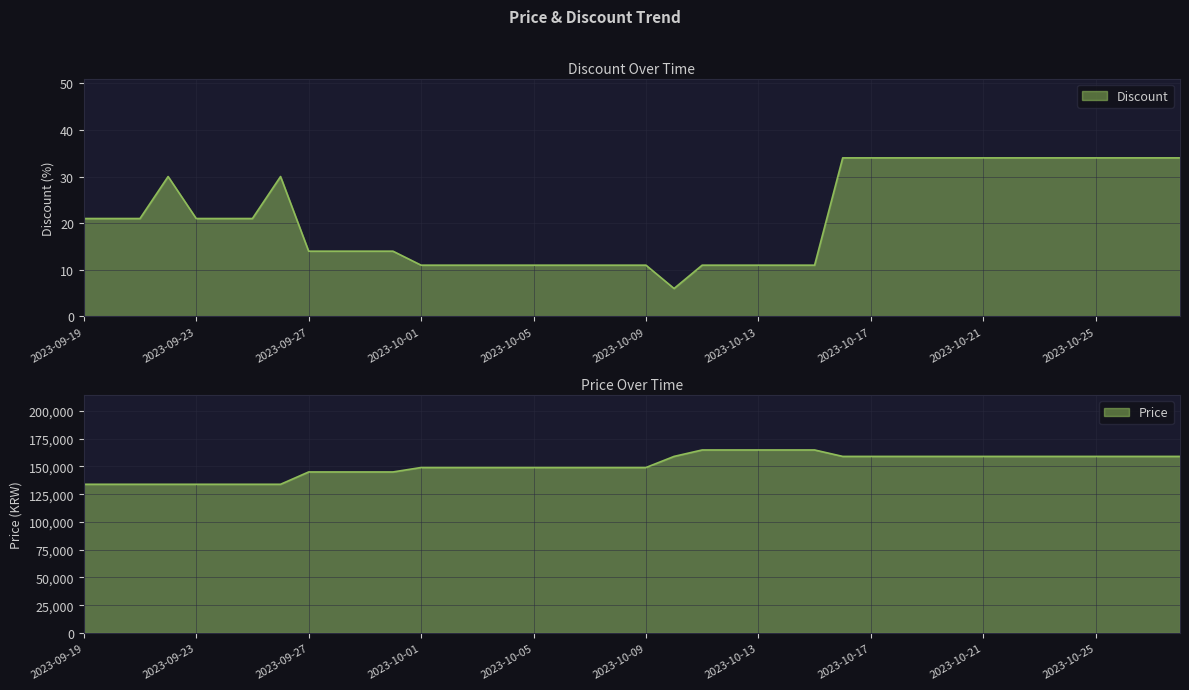

The Price series shows 31160 at 2023-10-08. True or false?

False